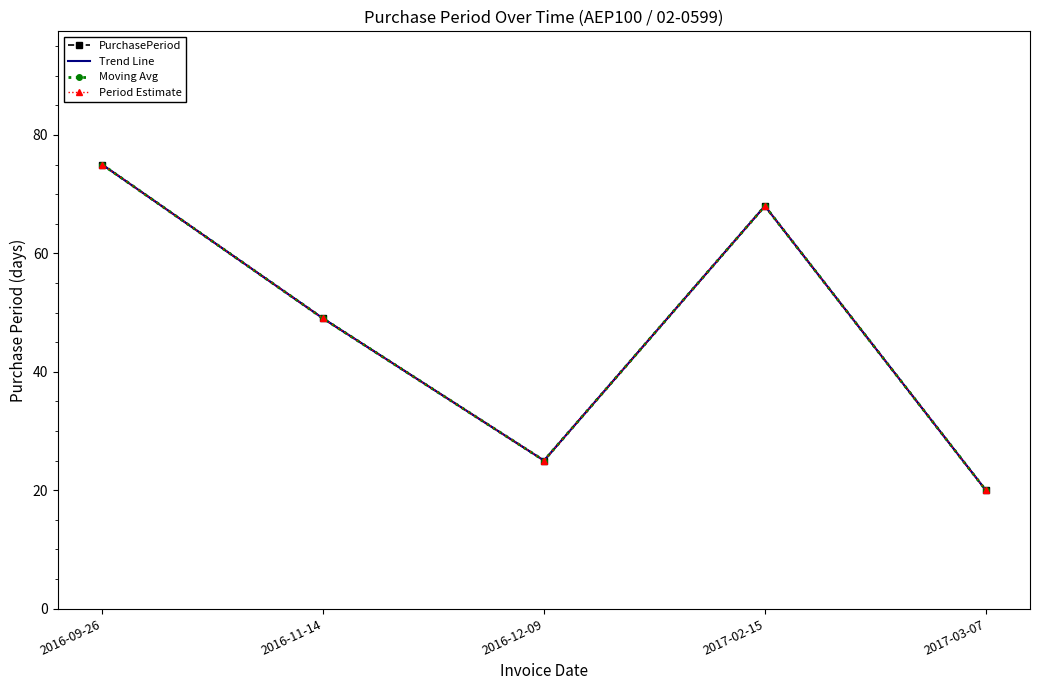

How many values in the Trend Line series are below 49?

2